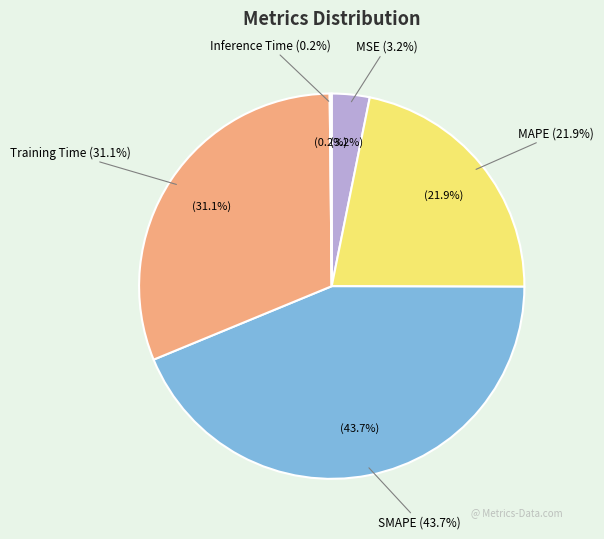

What is the change in value from Training Time to Inference Time?

-1.4